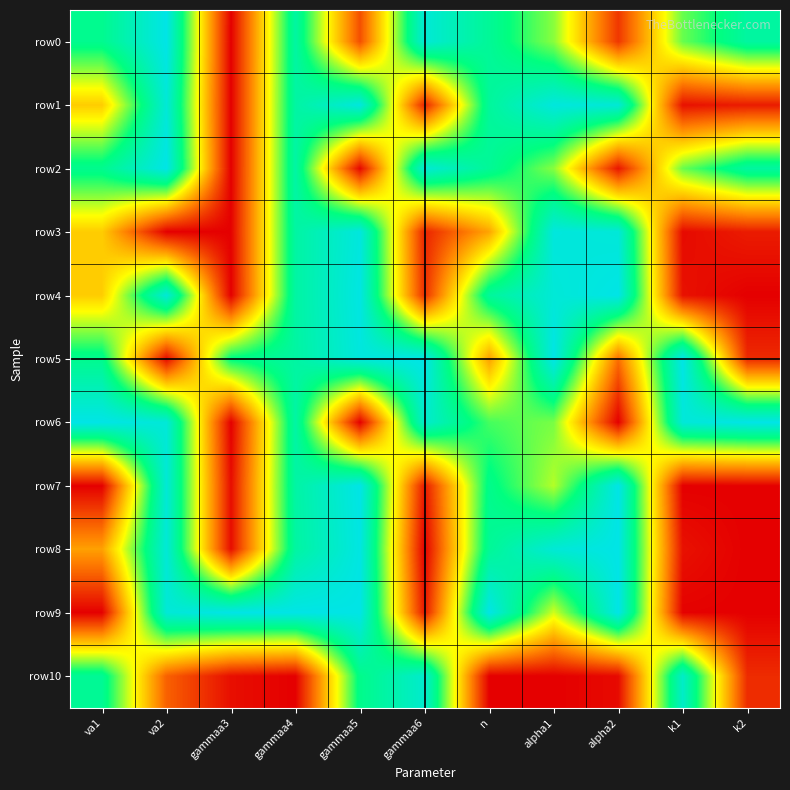

Count the number of data series in this chart.

11